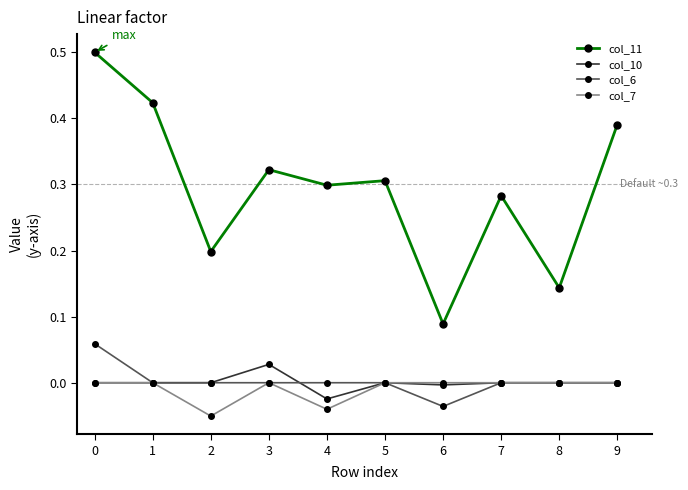

Between 1 and 9, which series saw the biggest shift?

col_11